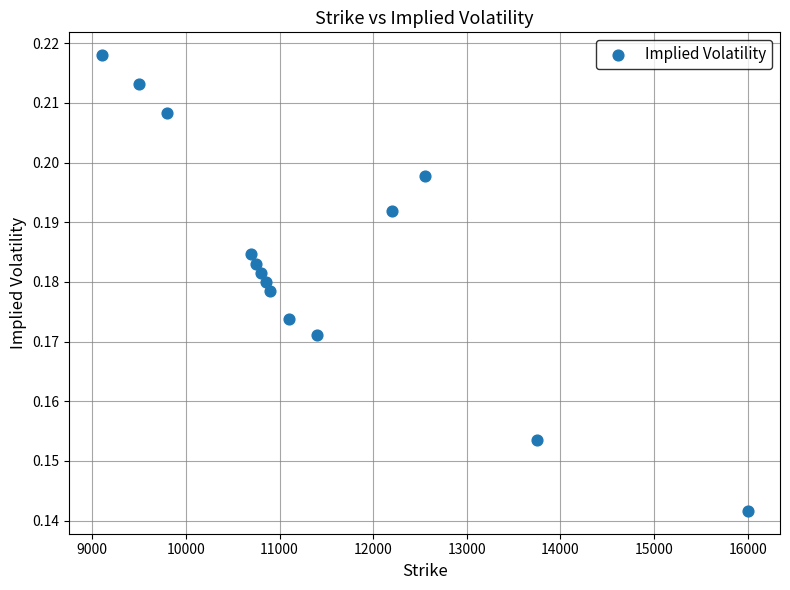

What is the range of X values (max minus min)?

6900.0